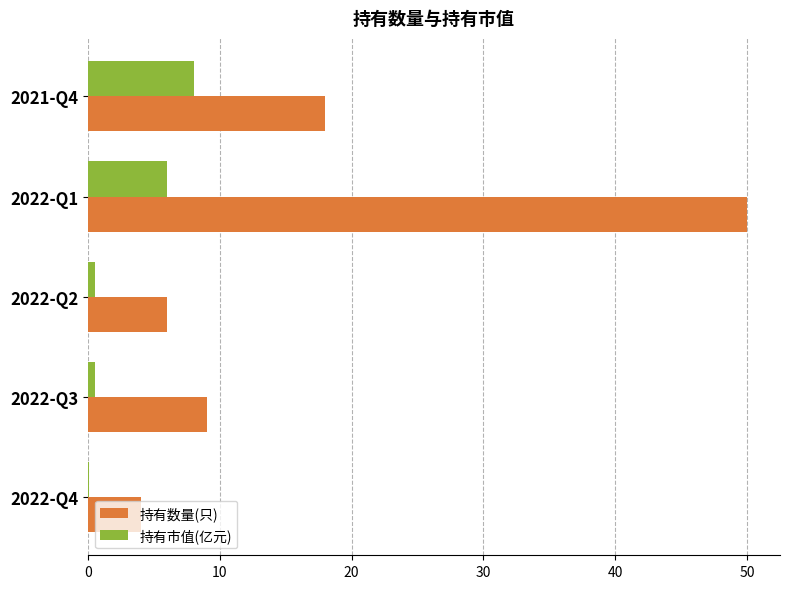

At which label is 持有数量(只) closest to 27?

2021-Q4